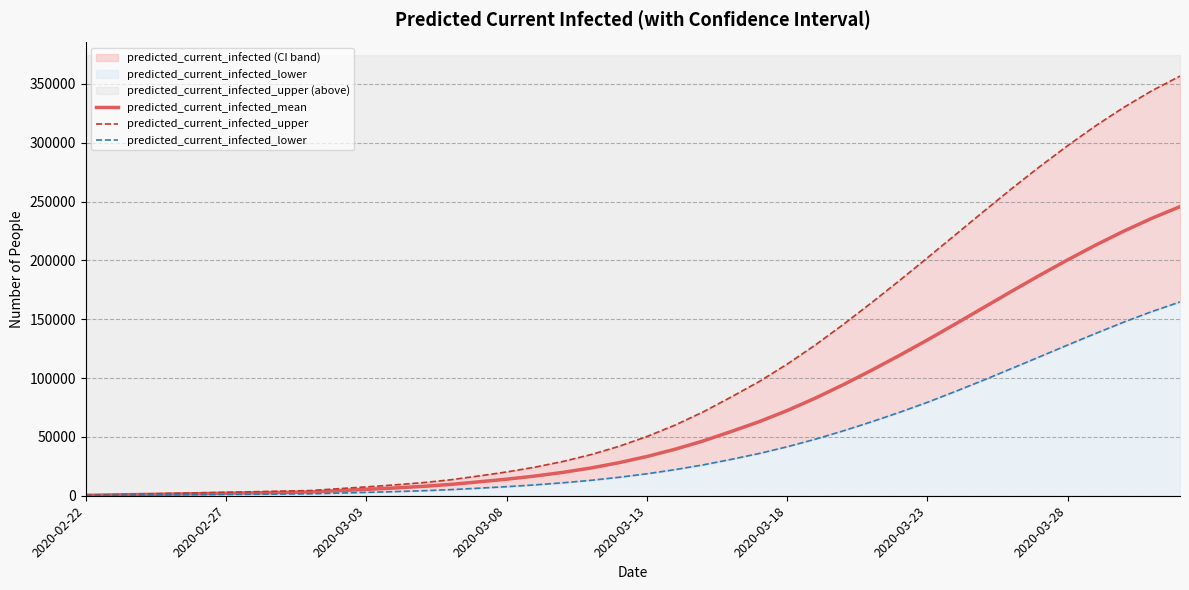

Rank the series at 22 from lowest to highest value.

predicted_current_infected_lower, predicted_current_infected_mean, predicted_current_infected_upper